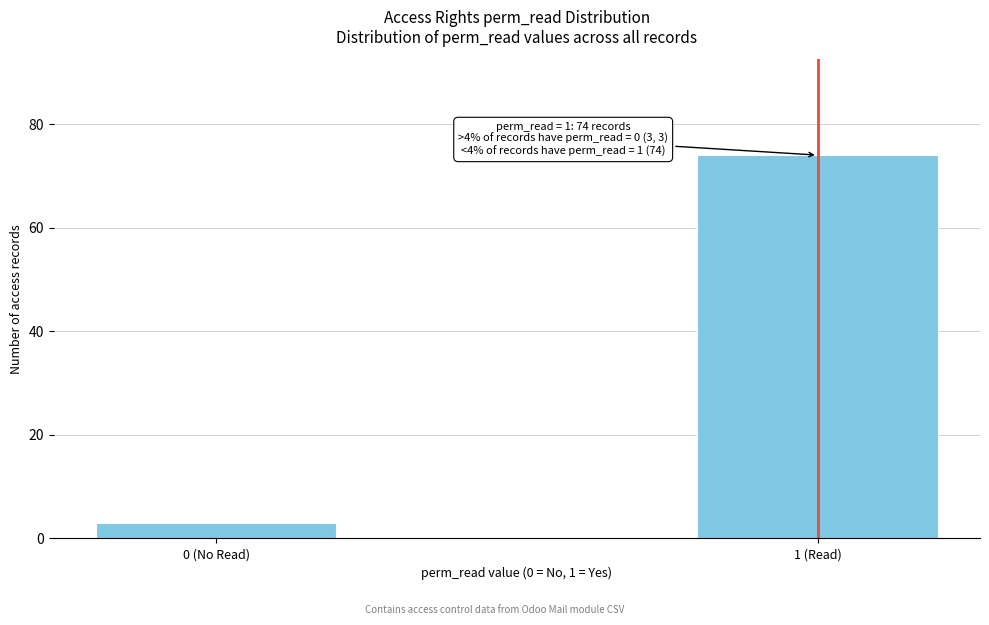

Reading left to right, list all the values displayed in this chart.

0 (No Read)=3	1 (Read)=74